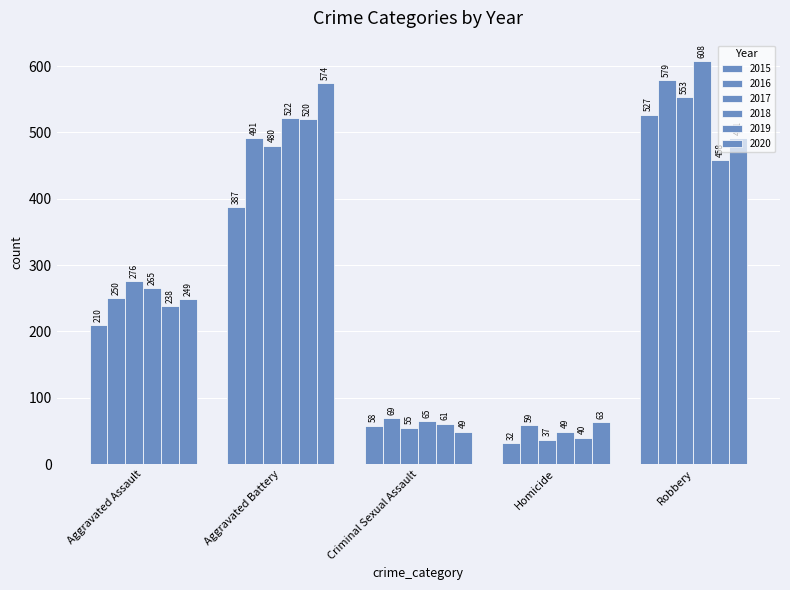

What is the difference between the 2015 values at Robbery and Criminal Sexual Assault?

469